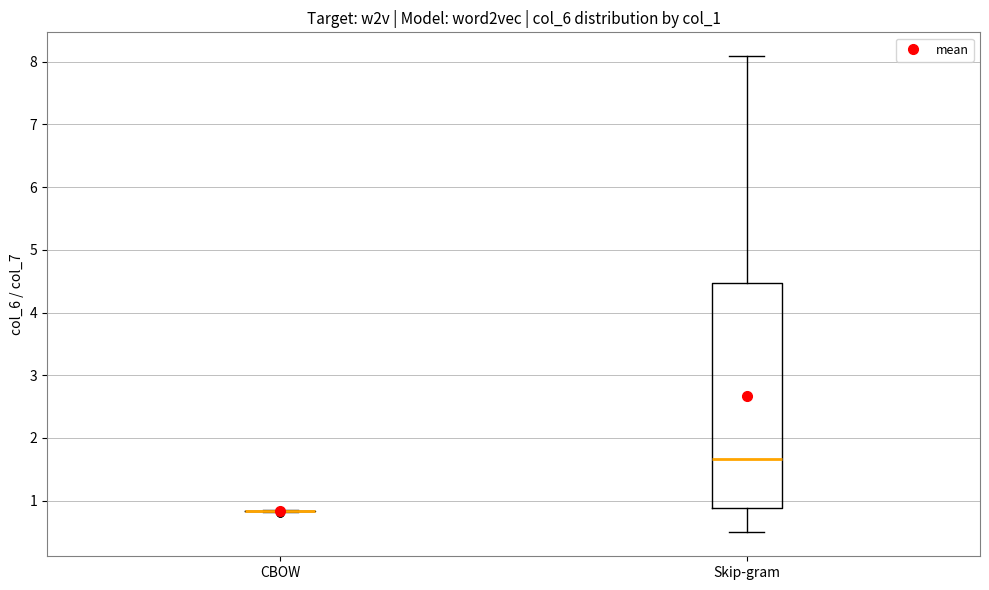

Where is the upper edge of the box for Skip-gram on the y-axis? The values are not printed on the chart, so give them approximately, as read against the axis.

4.5